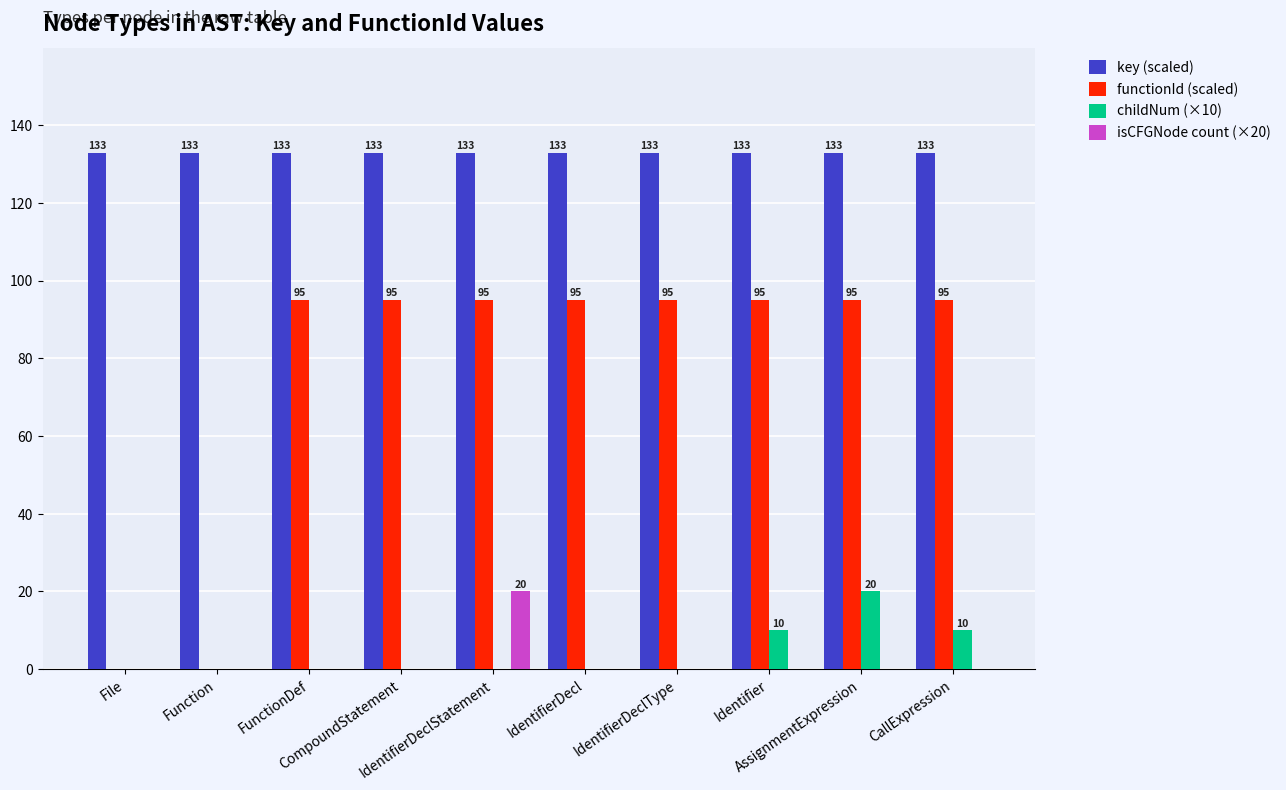

Which series has the largest total across all categories?

key (scaled)